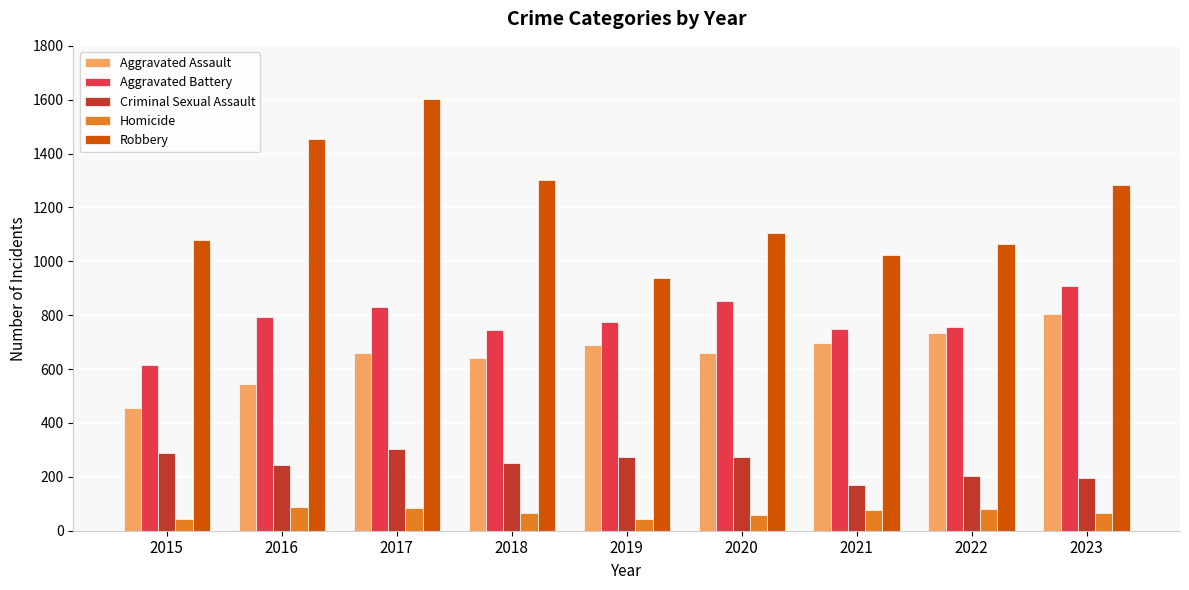

What are all the series names shown in the legend?

Aggravated Assault, Aggravated Battery, Criminal Sexual Assault, Homicide, Robbery